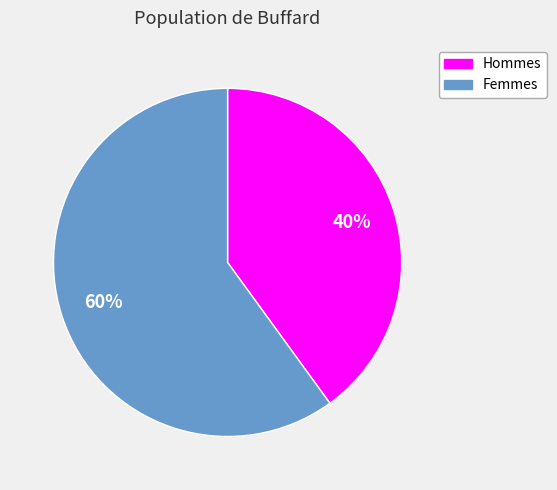

True or false: Femmes accounts for 47% of the total.

False